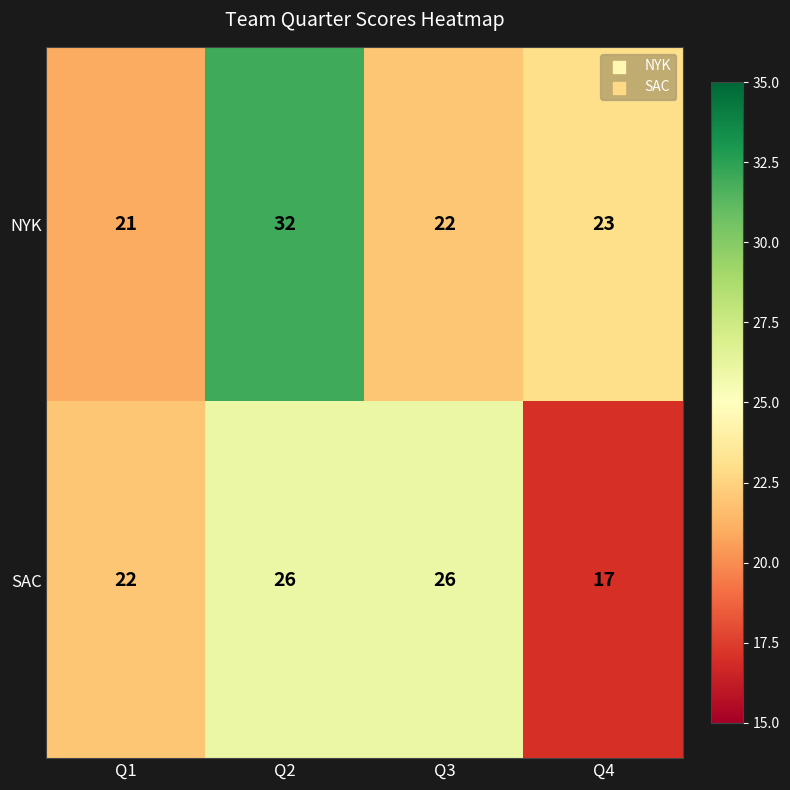

Rank the series by their maximum value, from highest to lowest.

NYK, SAC